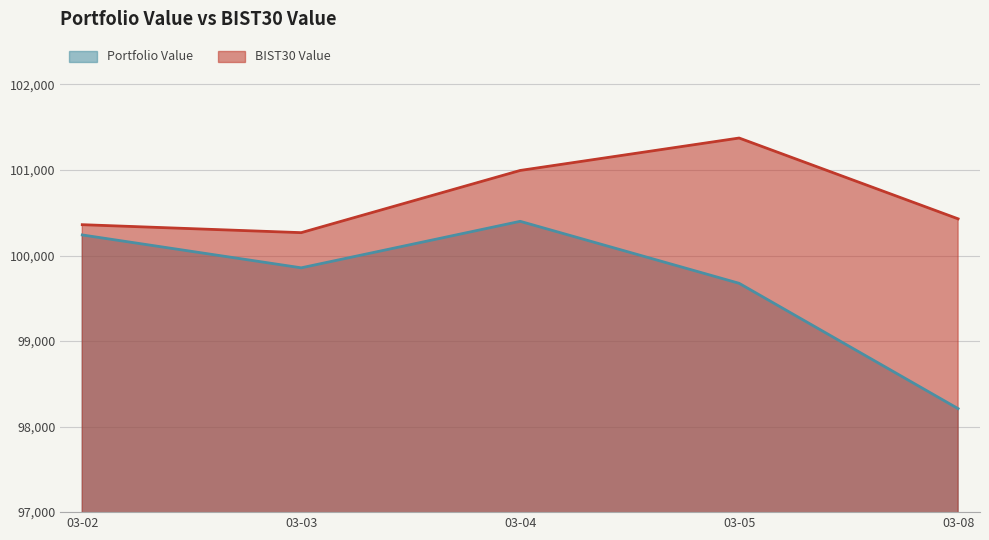

What is the sum of all Portfolio Value values?

498381.4